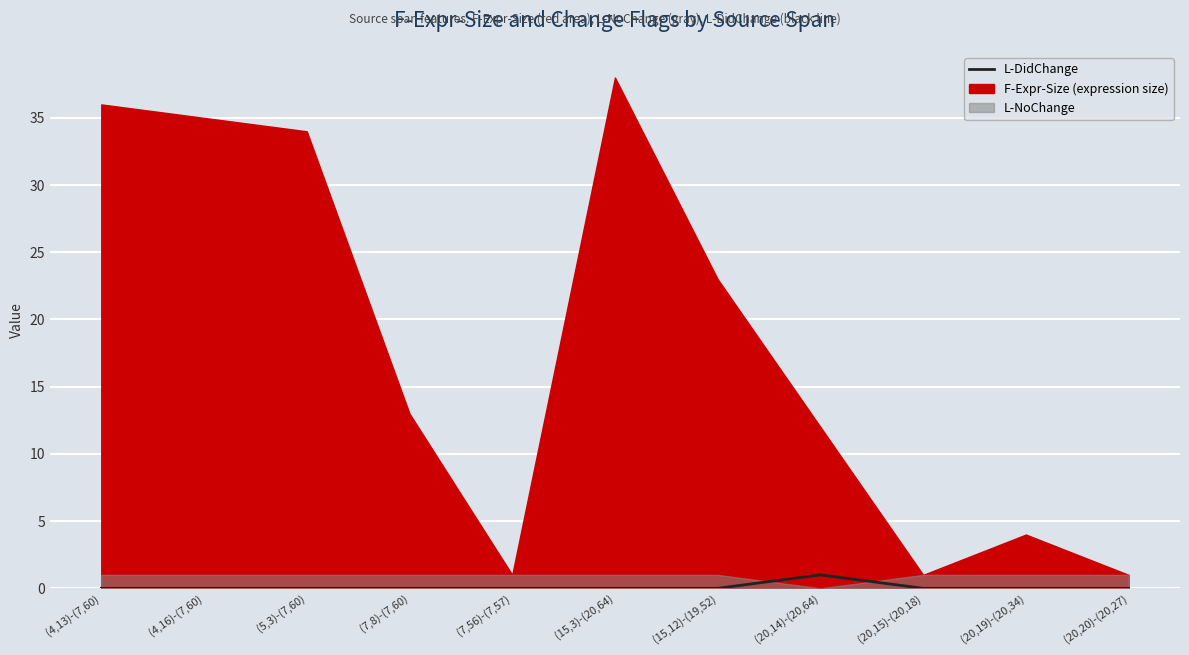

What is the label of the 1st point from the left?

(4,13)-(7,60)